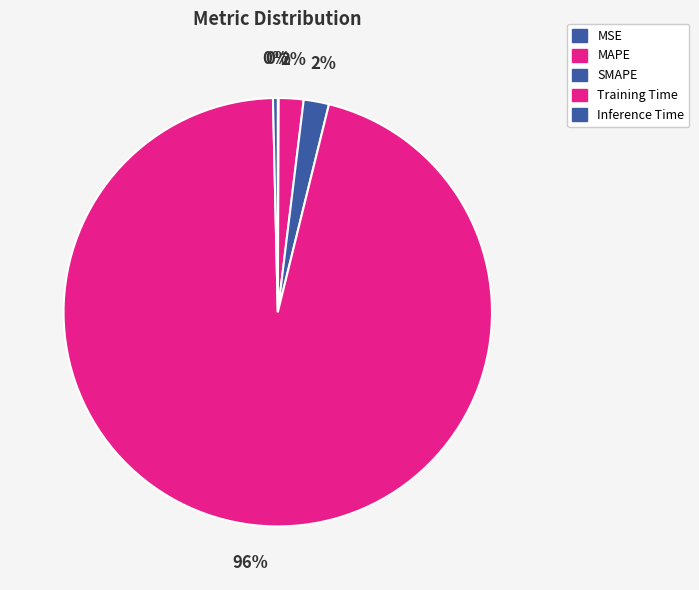

To the nearest percent, what is the difference between the largest and smallest slice percentages?

96%